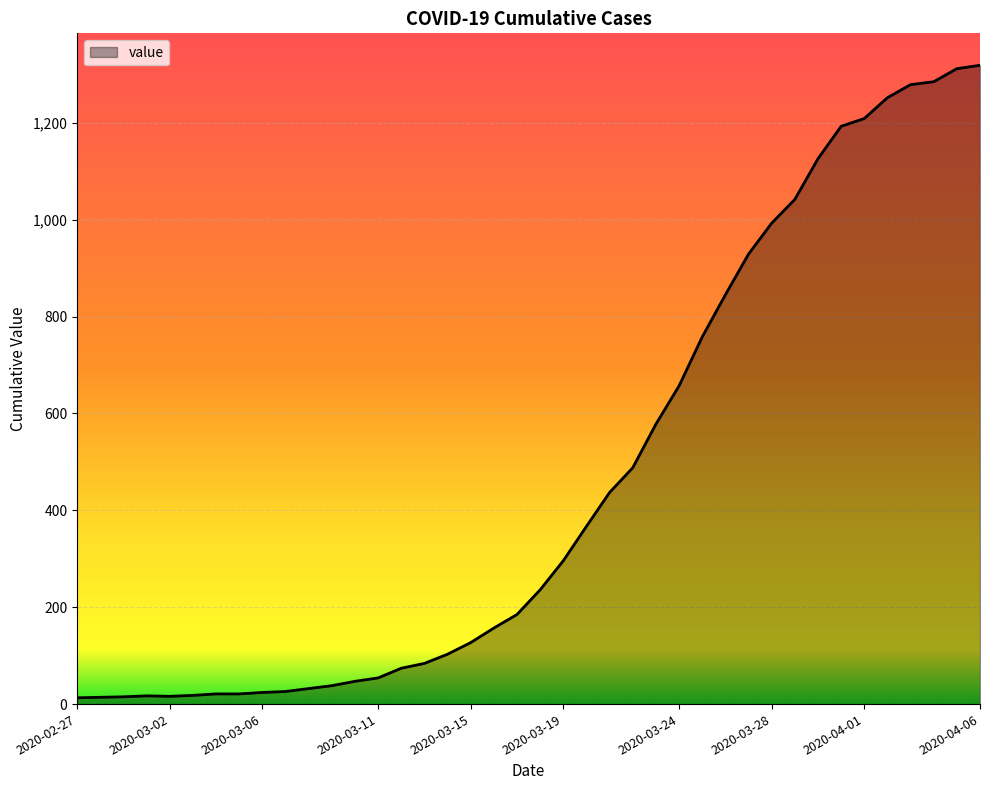

What is the difference between the maximum and minimum values?

1306